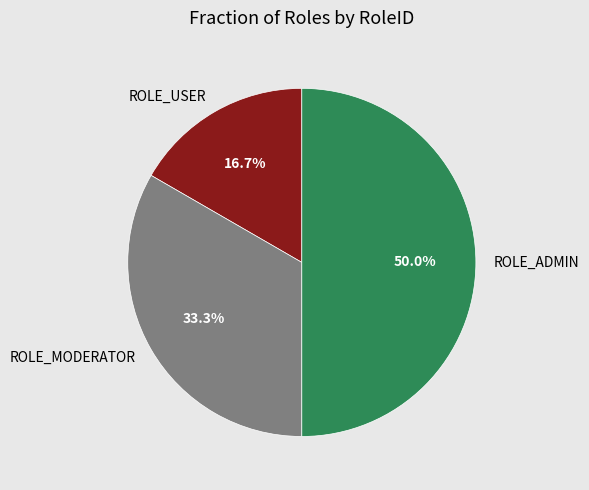

What is the total percentage of ROLE_MODERATOR and ROLE_USER?

50.0%